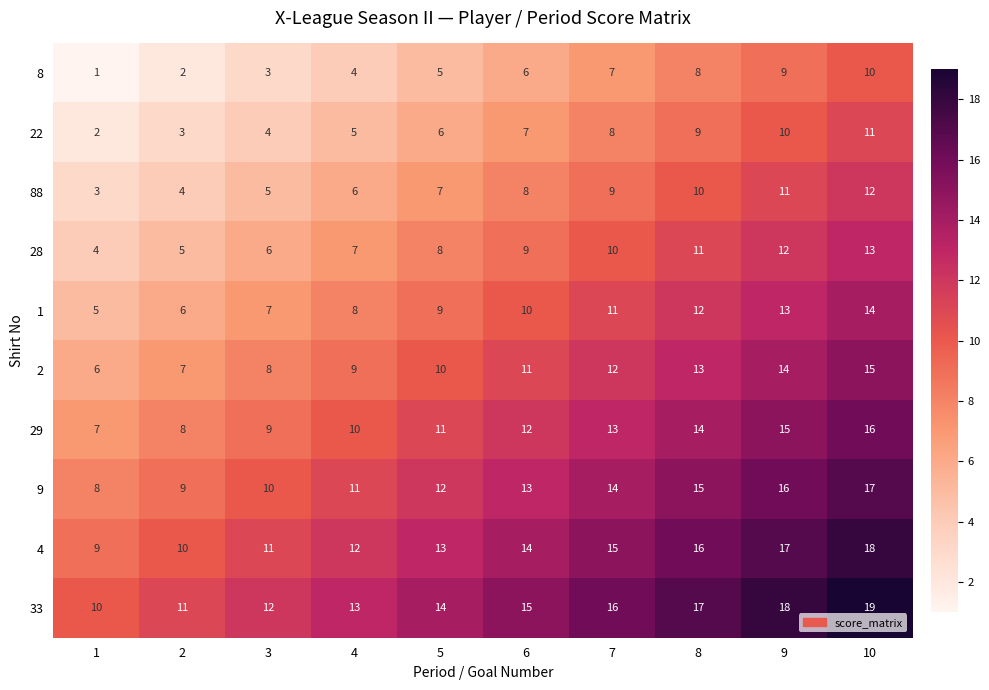

Count the number of data series in this chart.

10